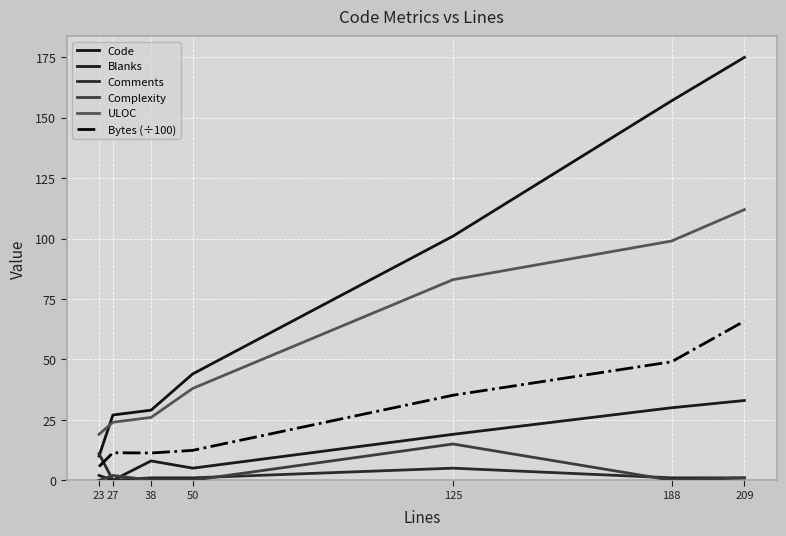

How many lines are shown in the chart?

6